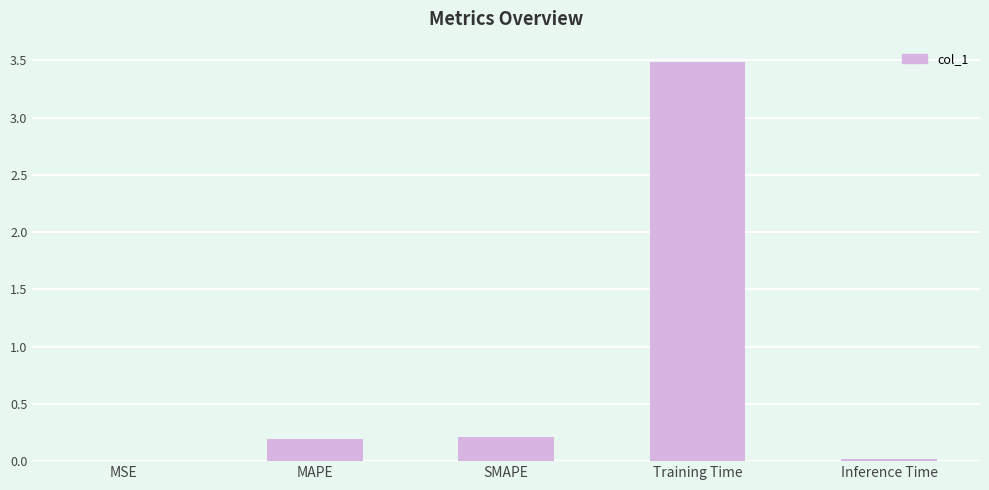

The value at MAPE is 0.2. True or false?

True